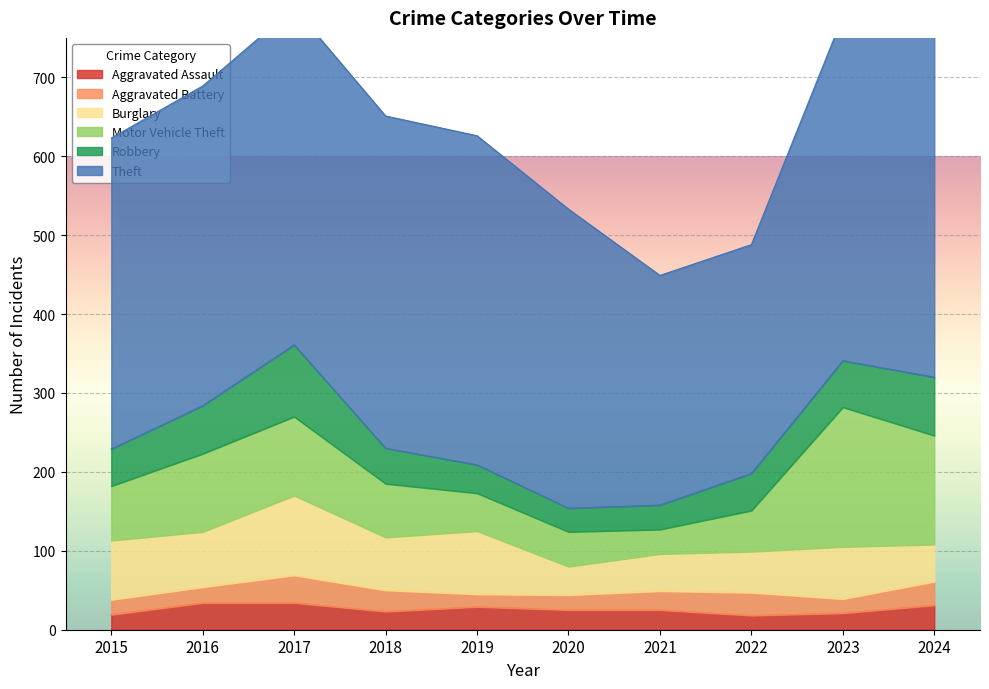

The Robbery series shows 70 at 2015. True or false?

False